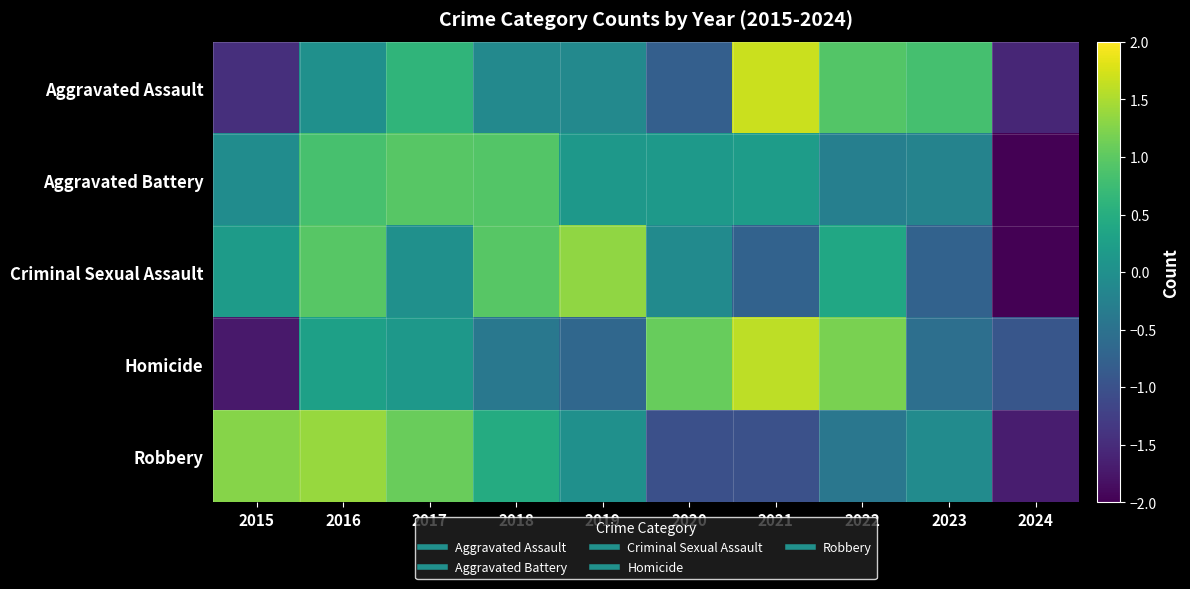

At how many categories does at least one series exceed 1?

7